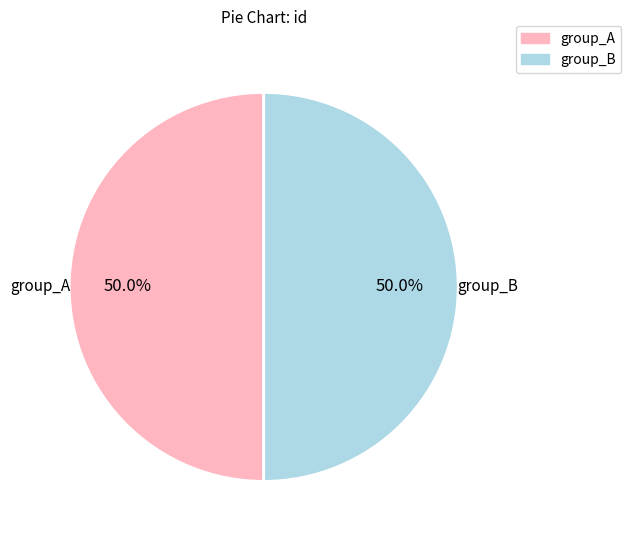

Count the number of slices in the pie.

2